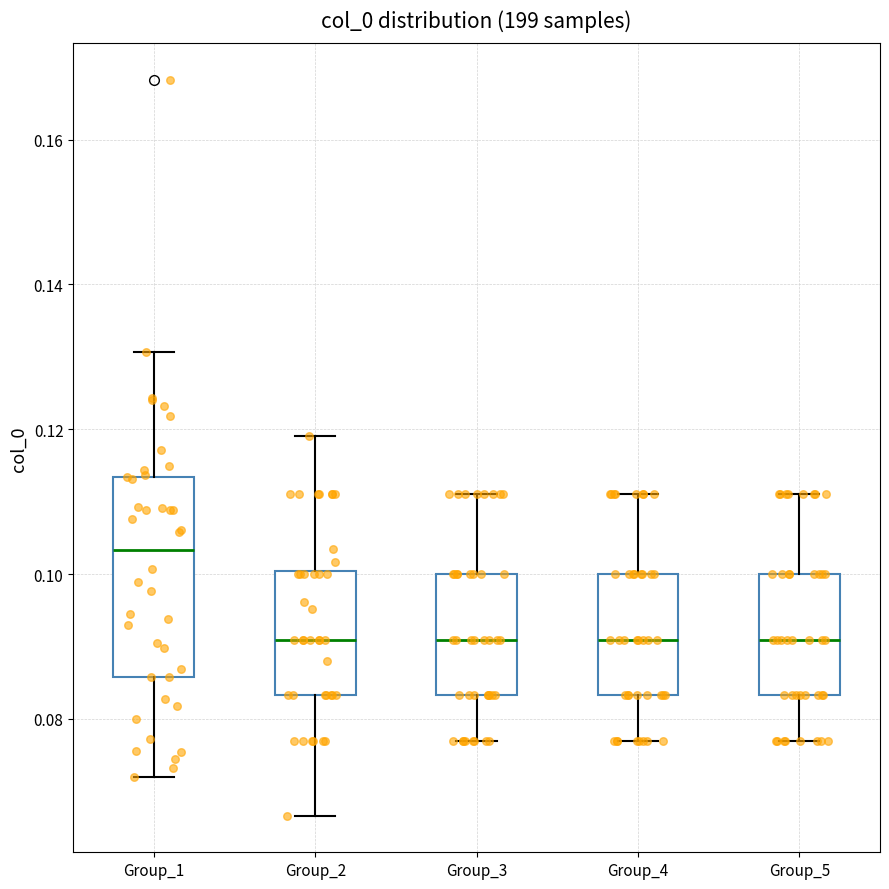

Reading left to right, read every box against the y-axis: the position of its median line, the range the box covers, and the ends of its whiskers. The values are not printed on the chart, so give them approximately, as read against the axis.

Group_1: median 0.104, box 0.086 to 0.114, whiskers 0.072 to 0.130
Group_2: median 0.090, box 0.084 to 0.100, whiskers 0.066 to 0.120
Group_3: median 0.090, box 0.084 to 0.100, whiskers 0.076 to 0.112
Group_4: median 0.090, box 0.084 to 0.100, whiskers 0.076 to 0.112
Group_5: median 0.090, box 0.084 to 0.100, whiskers 0.076 to 0.112